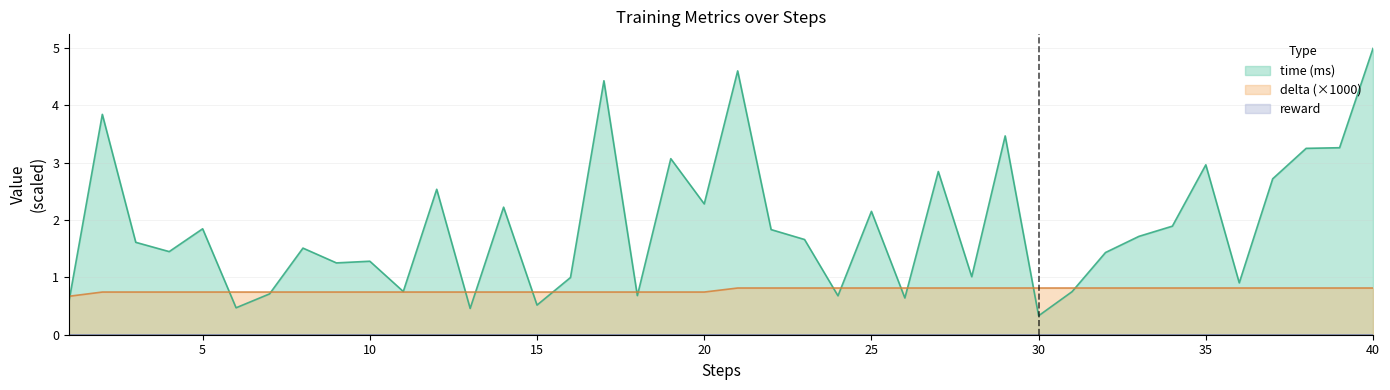

At which category is the sum across all series the highest?

40